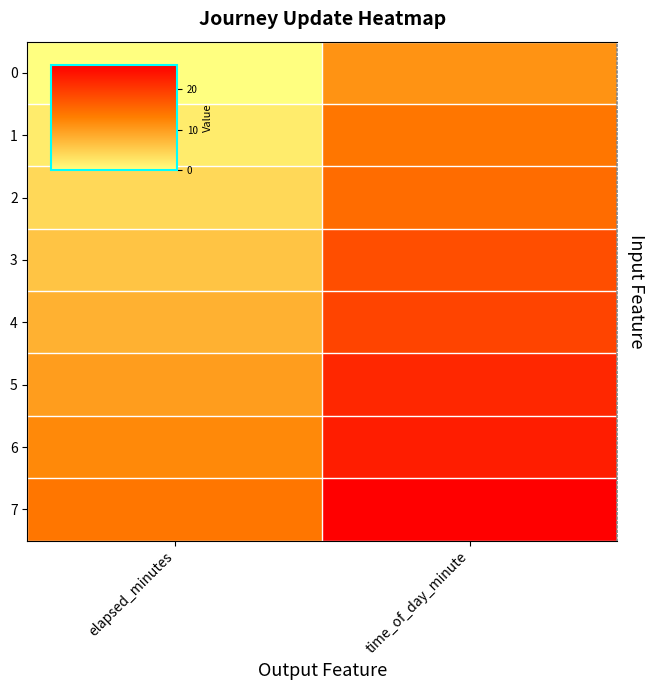

Reading left to right, transcribe all the data shown in this chart.

0: elapsed_minutes=0	time_of_day_minute=11
1: elapsed_minutes=2	time_of_day_minute=14
2: elapsed_minutes=4	time_of_day_minute=15
3: elapsed_minutes=6	time_of_day_minute=18
4: elapsed_minutes=8	time_of_day_minute=19
5: elapsed_minutes=10	time_of_day_minute=22
6: elapsed_minutes=12	time_of_day_minute=23
7: elapsed_minutes=14	time_of_day_minute=26